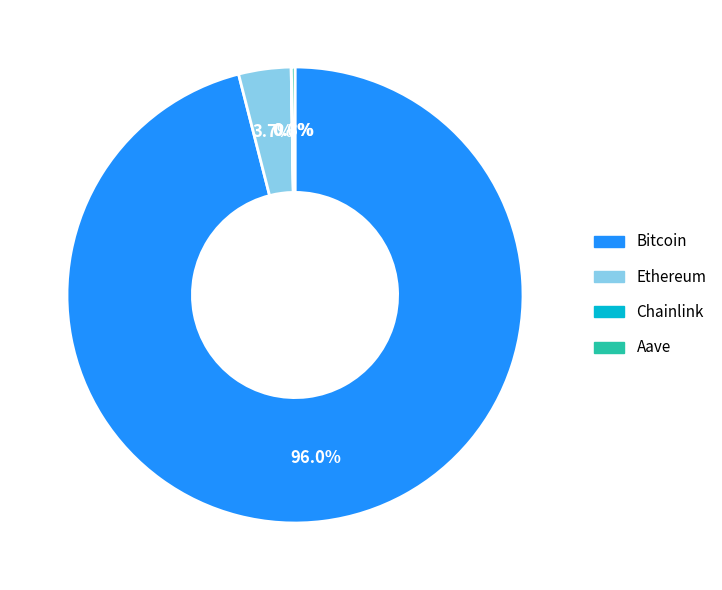

What is the majority slice?

Bitcoin